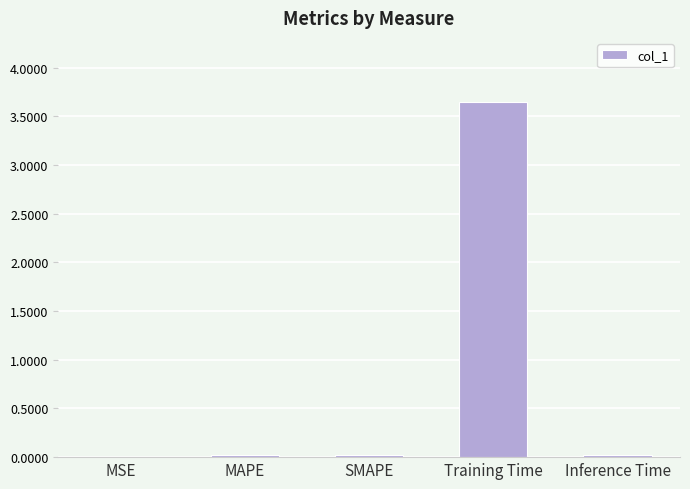

True or false: the data shows 0.0 at SMAPE.

True